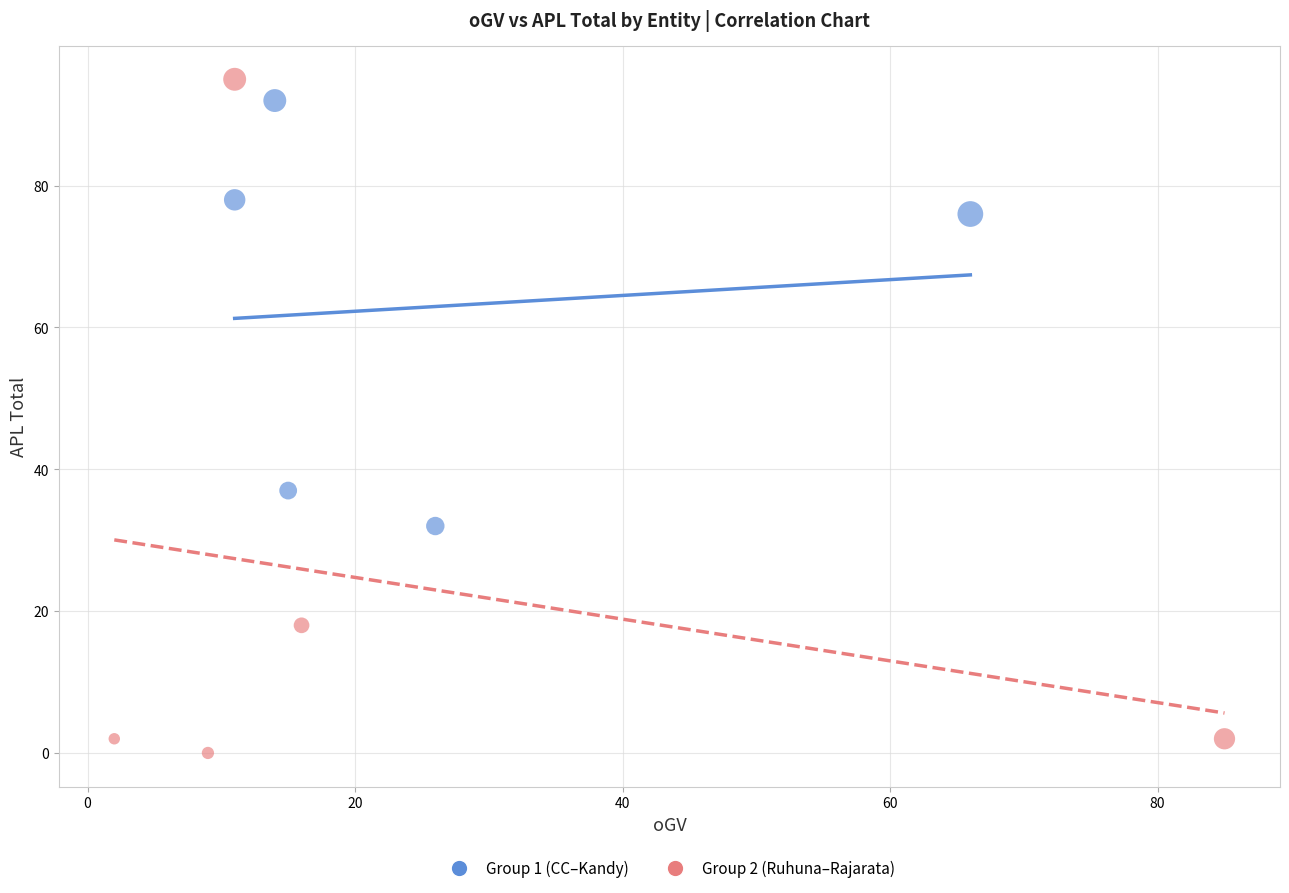

Which series contains the highest Y value?

Group 2 (Ruhuna–Rajarata)